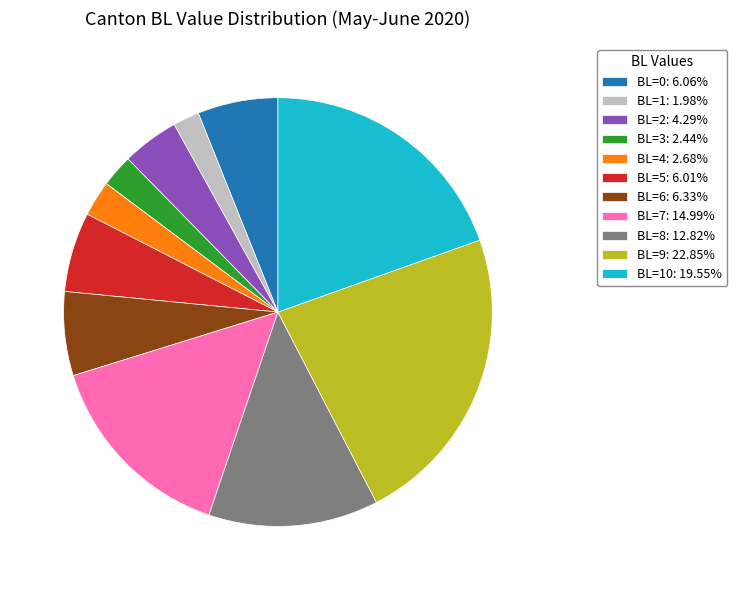

Is there any slice that represents more than half of the pie?

No